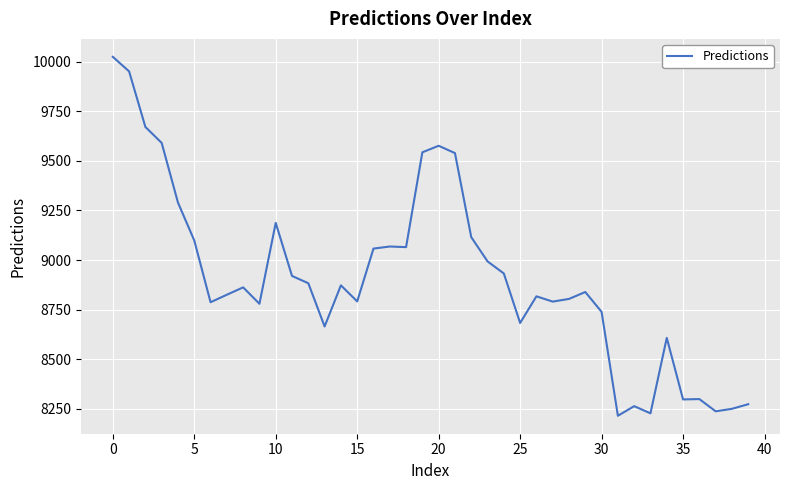

Does the chart have visible grid lines?

Yes